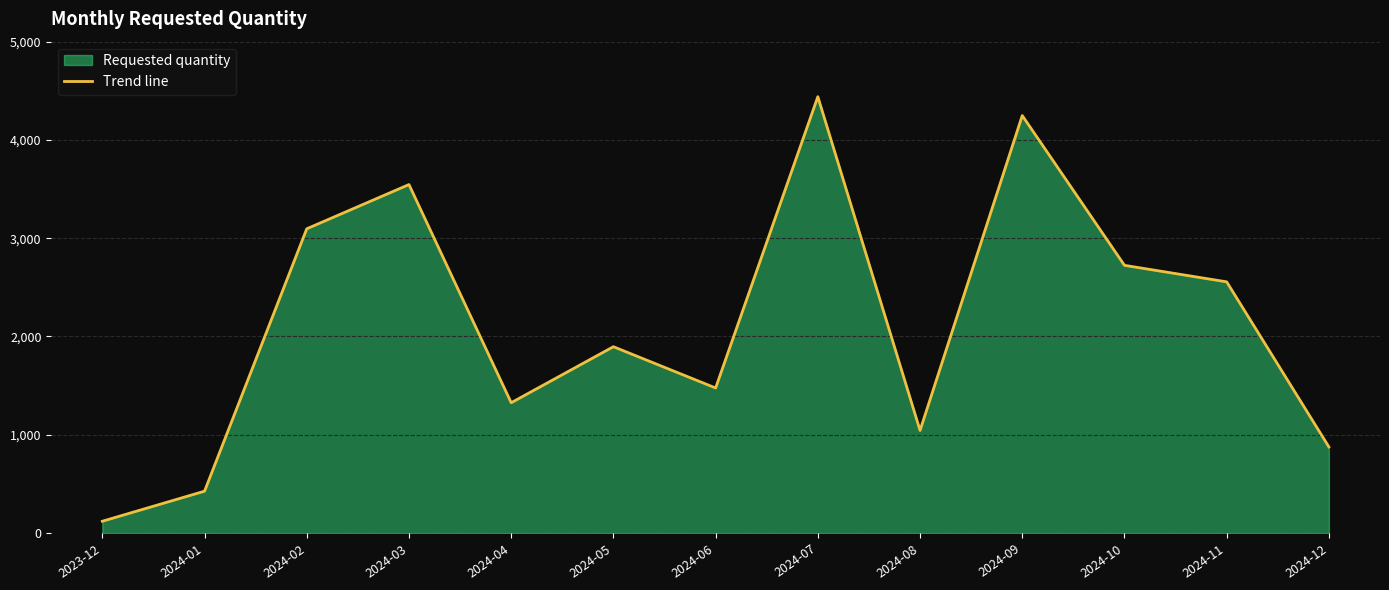

How many lines are shown in the chart?

1